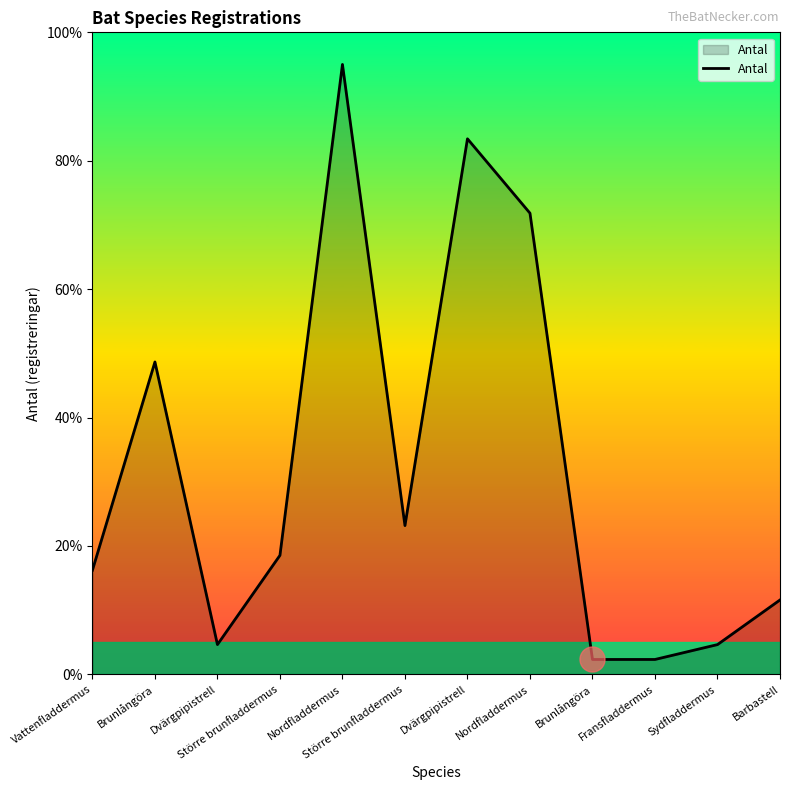

What is the label of the 12th point from the right?

Vattenfladdermus